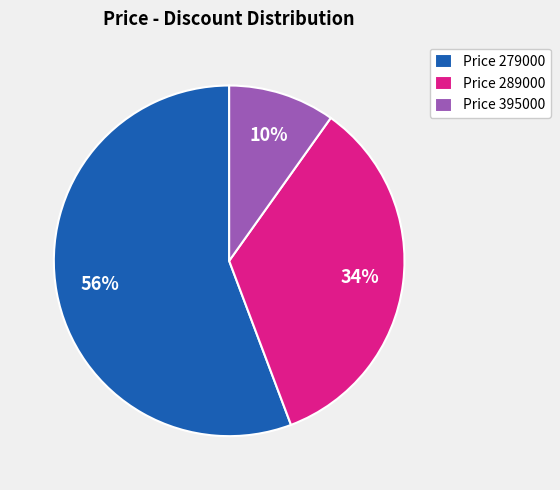

To the nearest percent, what portion does Price 289000 represent?

34%